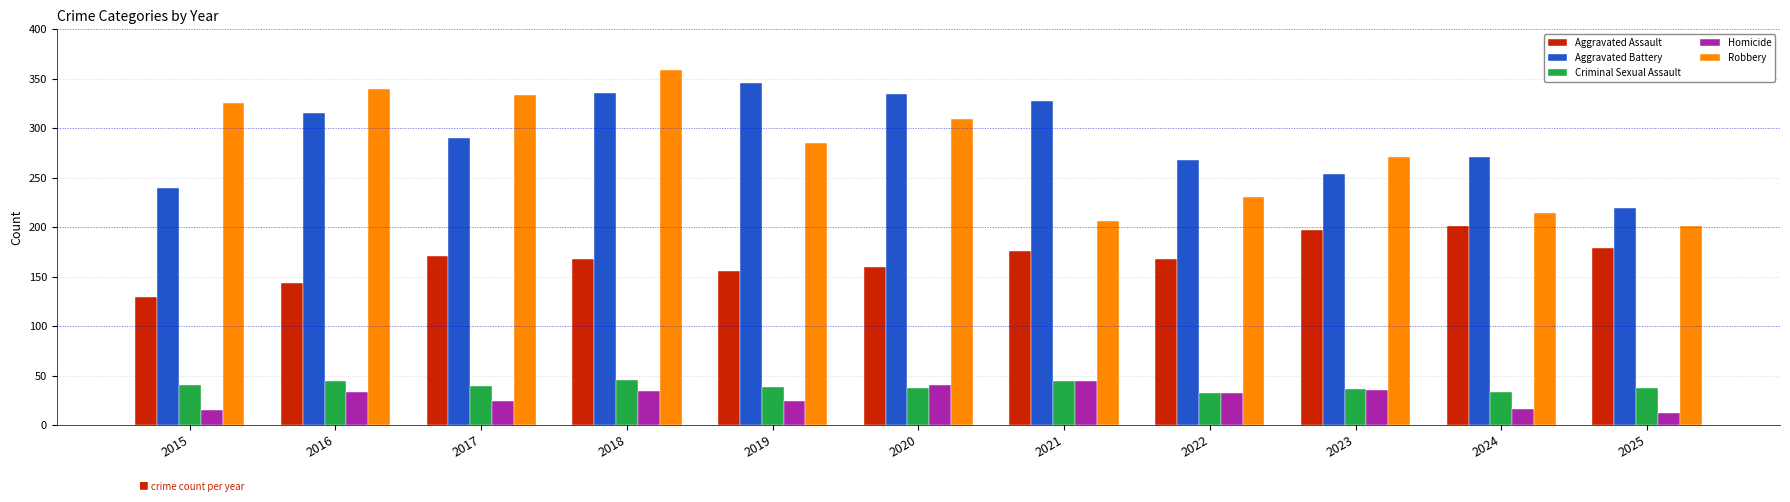

Rank the series at 2025 from lowest to highest value.

Homicide, Criminal Sexual Assault, Aggravated Assault, Robbery, Aggravated Battery